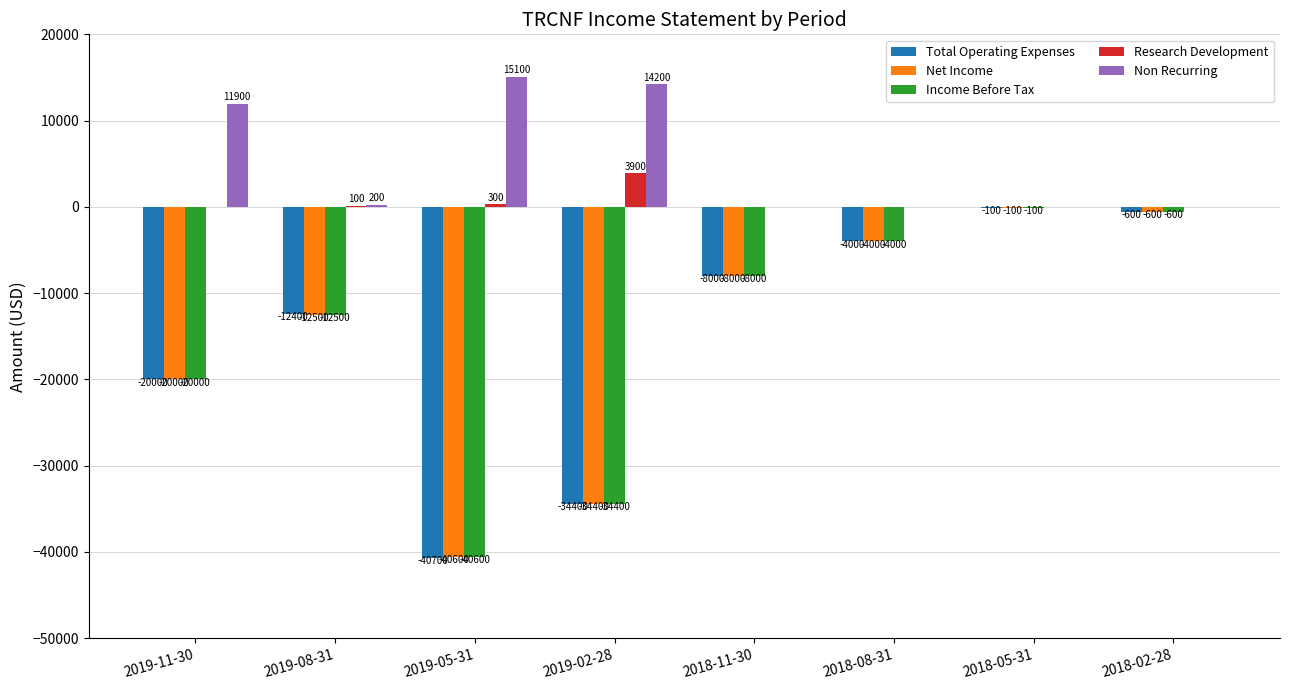

Does the chart contain stacked bars?

No